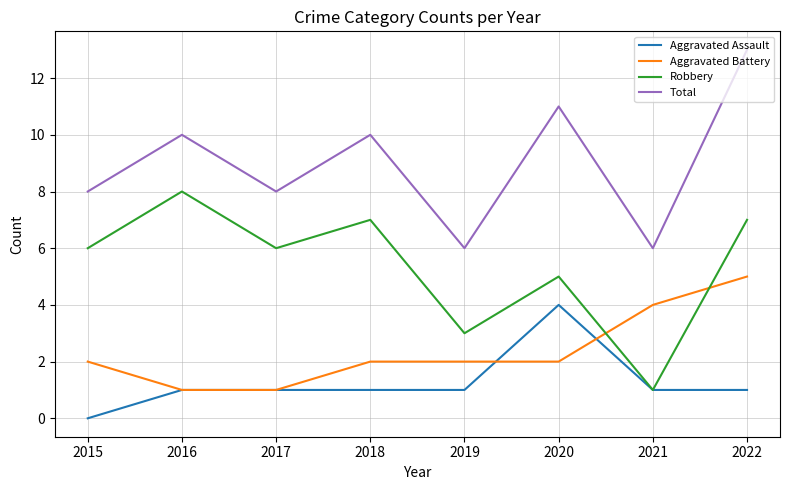

List the series in order of their peak value, lowest first.

Aggravated Assault, Aggravated Battery, Robbery, Total